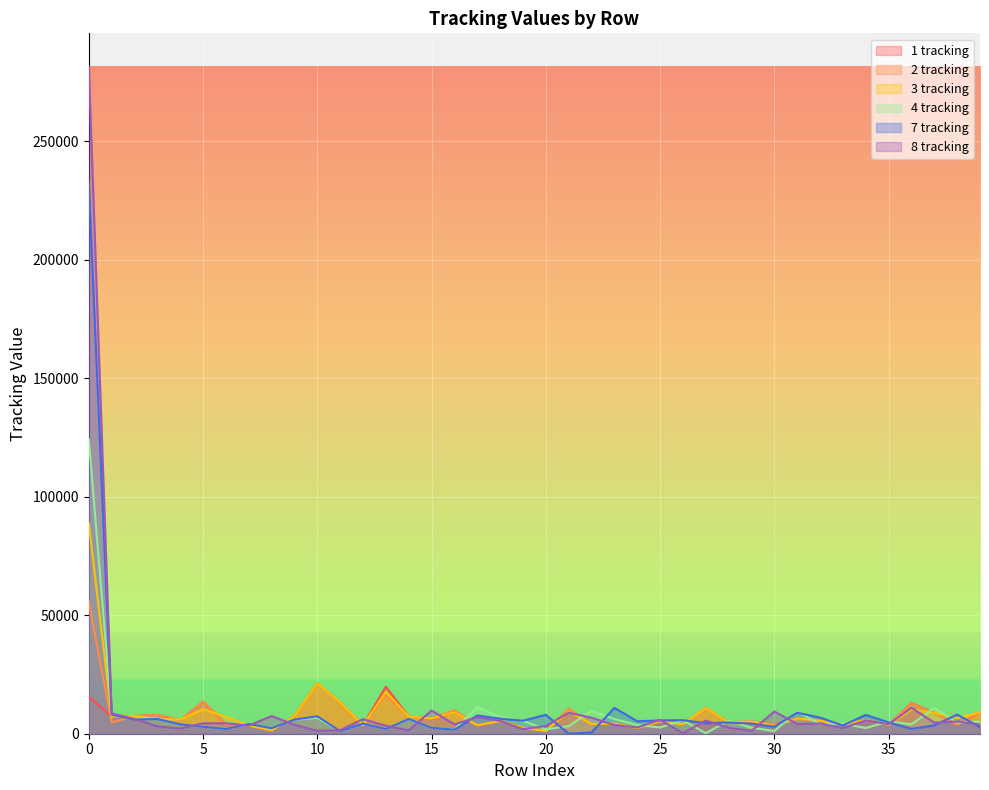

Reading left to right, list all the values displayed in this chart.

1 tracking: 0=15648	1=7202	2=7482	3=7920	4=5710	5=13541	6=4109	7=3411	8=1414	9=7388	10=21306	11=13257	12=3582	13=19844	14=7223	15=6218	16=9036	17=3557	18=5370	19=2530	20=1175	21=9386	22=4094	23=4291	24=2397	25=5189	26=4002	27=10914	28=4693	29=5167	30=4042	31=6610	32=5525	33=3864	34=5788	35=3774	36=12989	37=8813	38=3859	39=8906
2 tracking: 0=55708	1=4797	2=7395	3=7896	4=5710	5=13541	6=4109	7=3411	8=1414	9=7388	10=21306	11=13258	12=3585	13=16146	14=7222	15=6464	16=9906	17=3565	18=5370	19=2530	20=1175	21=10650	22=4106	23=4292	24=2397	25=5189	26=4002	27=10425	28=4932	29=5167	30=4042	31=6084	32=5558	33=3865	34=5788	35=3774	36=12820	37=8814	38=3875	39=8907
3 tracking: 0=88822	1=7202	2=7482	3=6230	4=6019	5=10325	6=7174	7=3479	8=1413	9=7386	10=21306	11=13258	12=3585	13=17717	14=7223	15=6379	16=9035	17=3557	18=5370	19=2530	20=1175	21=9386	22=4094	23=4291	24=2397	25=5189	26=4002	27=10914	28=4693	29=5167	30=3247	31=6496	32=5528	33=3864	34=5788	35=3774	36=10204	37=8813	38=6600	39=9030
4 tracking: 0=124434	1=8048	2=6406	3=6356	4=3971	5=2939	6=1989	7=4107	8=2342	9=5983	10=6695	11=1109	12=4219	13=2007	14=6242	15=2527	16=1686	17=11227	18=6981	19=5408	20=1853	21=3195	22=9714	23=6210	24=3684	25=2624	26=5660	27=231	28=5543	29=2532	30=1137	31=9390	32=4094	33=4291	34=2397	35=5189	36=4002	37=10914	38=4693	39=5167
7 tracking: 0=232993	1=8048	2=6004	3=6219	4=3970	5=2938	6=1989	7=4107	8=2342	9=5983	10=7347	11=1108	12=4223	13=2007	14=6242	15=2527	16=1686	17=7699	18=6373	19=5501	20=7969	21=64	22=524	23=10925	24=5267	25=5605	26=5709	27=4473	28=4741	29=4270	30=2964	31=8857	32=6802	33=3464	34=7923	35=4819	36=2048	37=3536	38=8075	39=2788
8 tracking: 0=281574	1=8600	2=6248	3=3137	4=2206	5=4387	6=4416	7=3412	8=7450	9=3800	10=1257	11=1498	12=6176	13=3350	14=1431	15=9794	16=3964	17=6980	18=5408	19=1970	20=3265	21=8885	22=6744	23=3689	24=2625	25=5887	26=231	27=5543	28=2532	29=1175	30=9386	31=4094	32=4291	33=2397	34=5625	35=4014	36=10914	37=4693	38=5167	39=3882